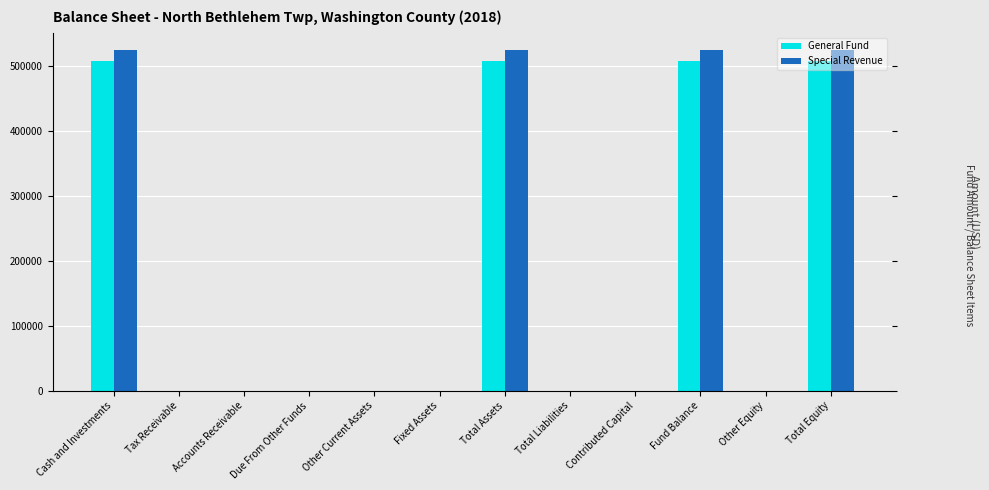

Which series has the largest total across all categories?

Special Revenue